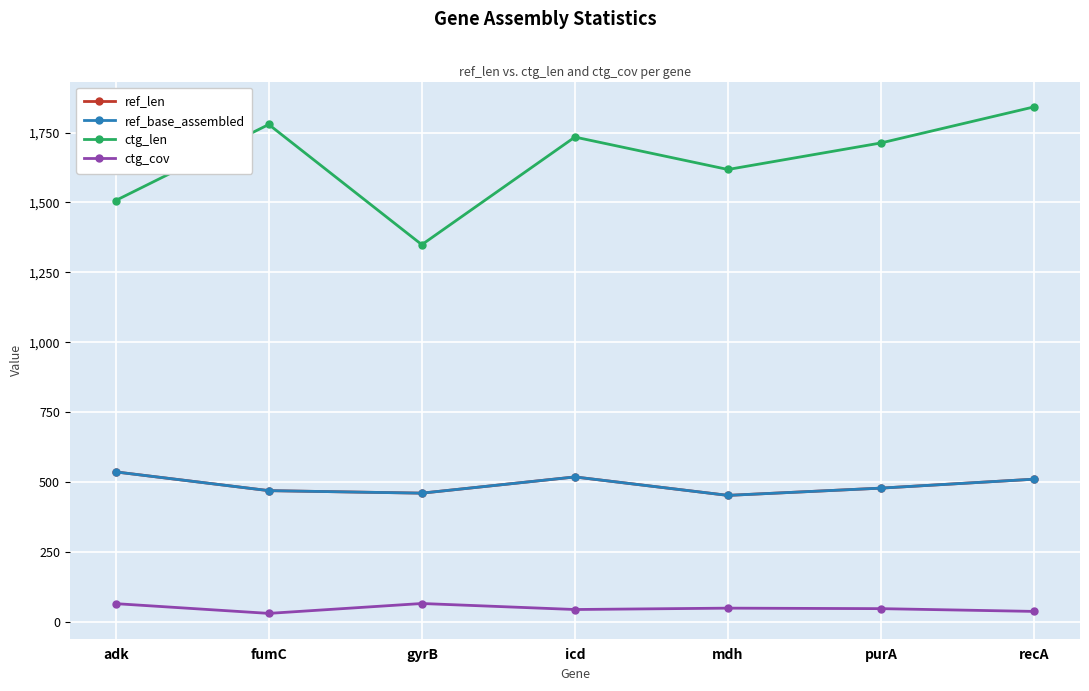

Is the value of ctg_len at icd greater than the value of ctg_cov at icd?

Yes